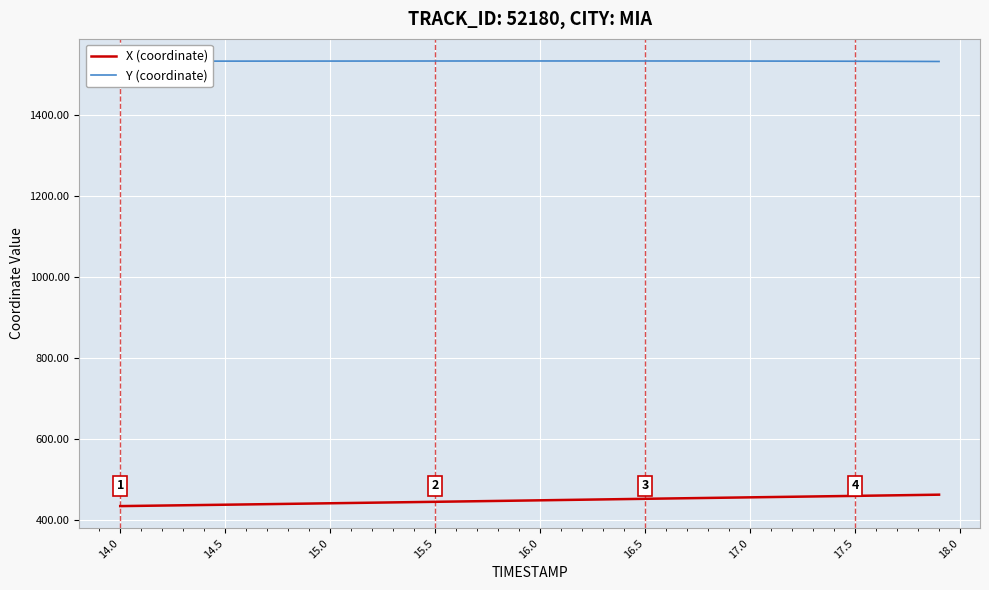

How many lines are shown in the chart?

2